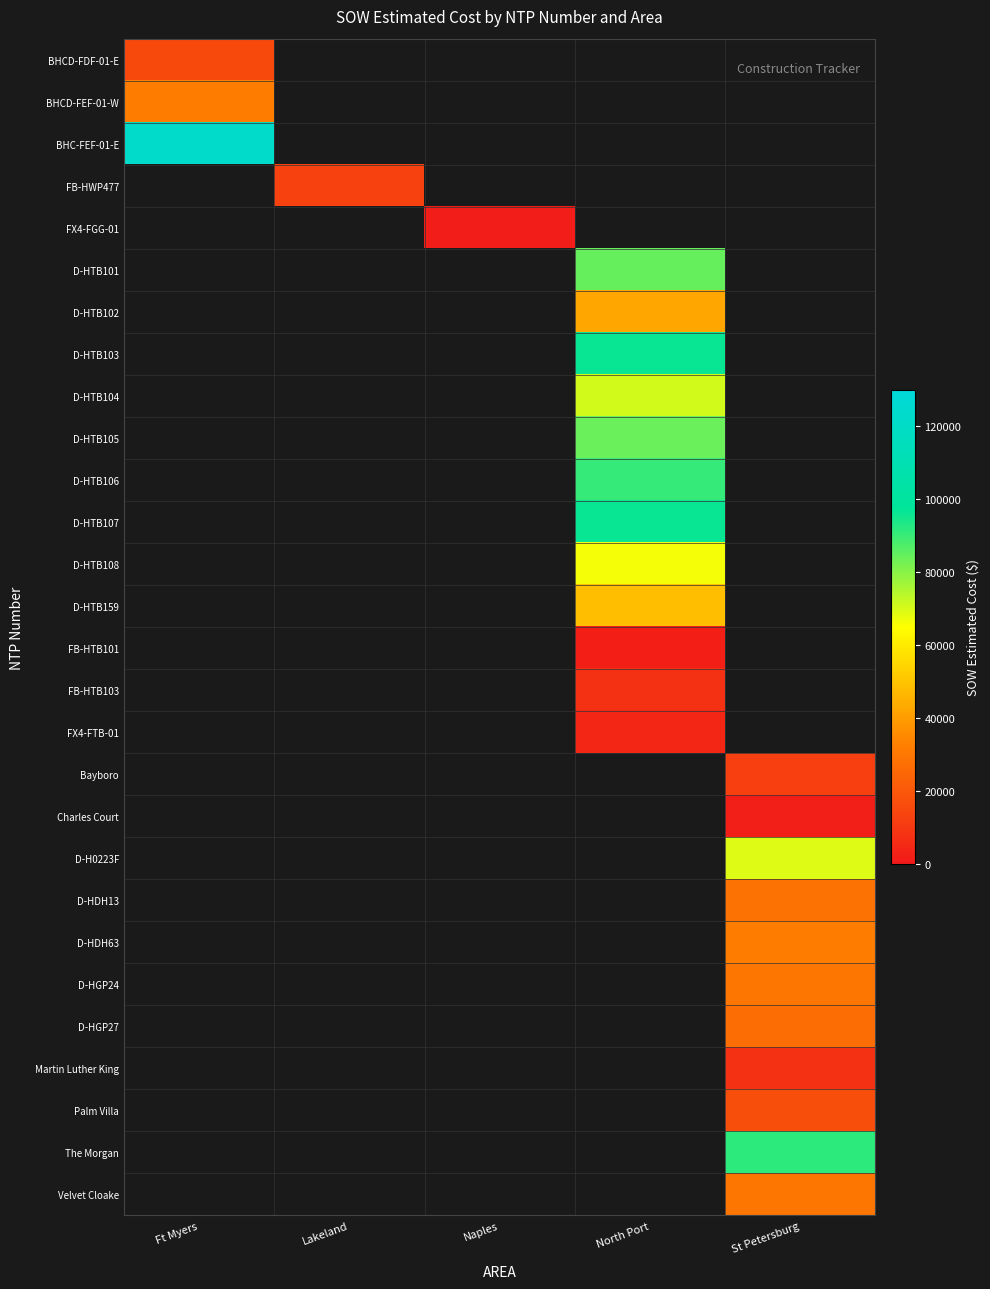

What is the highest value of the BHCD-FDF-01-E series?

15436.9